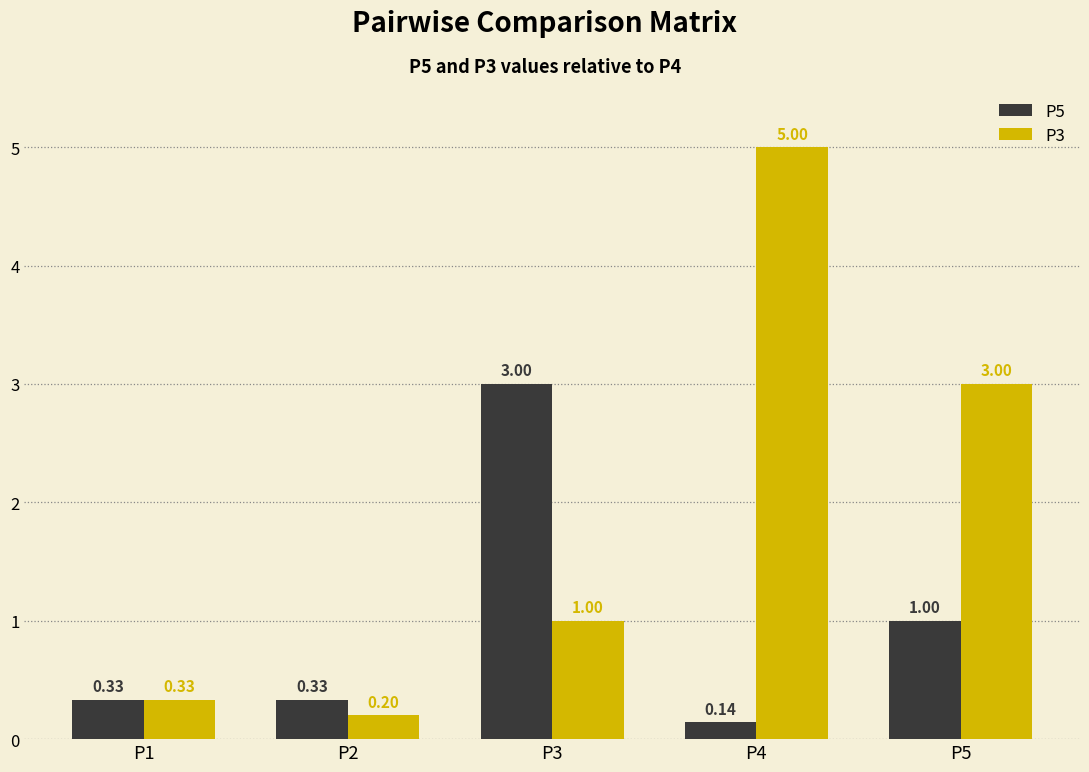

What are all the series names shown in the legend?

P5, P3